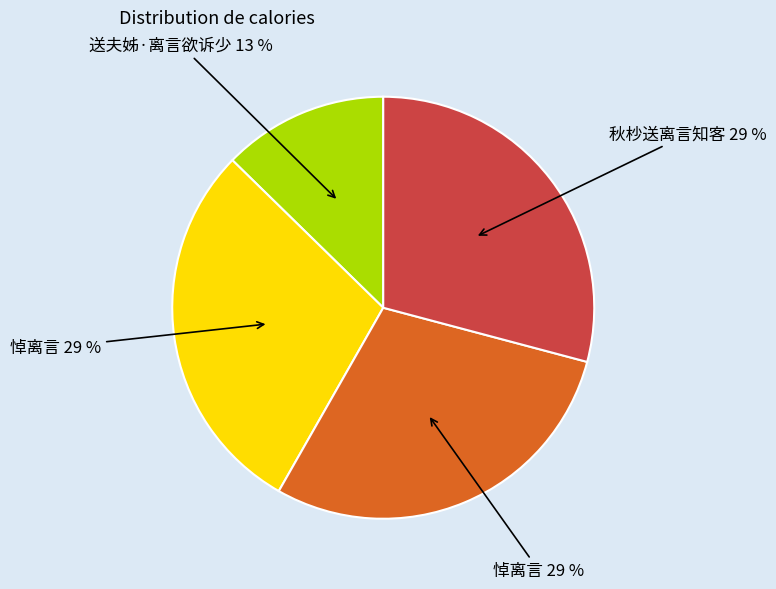

To the nearest percent, what is the difference between the largest and smallest slice percentages?

16%